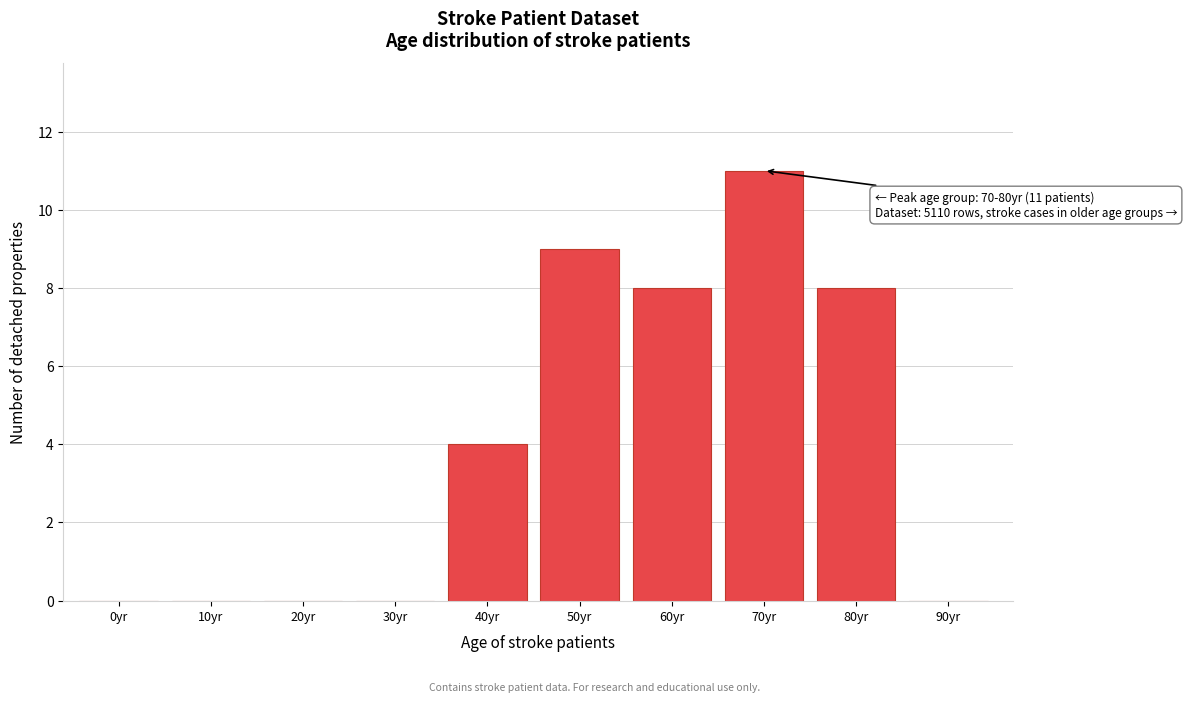

Reading left to right, extract all data points from this chart.

0yr=0	10yr=0	20yr=0	30yr=0	40yr=4	50yr=9	60yr=8	70yr=11	80yr=8	90yr=0